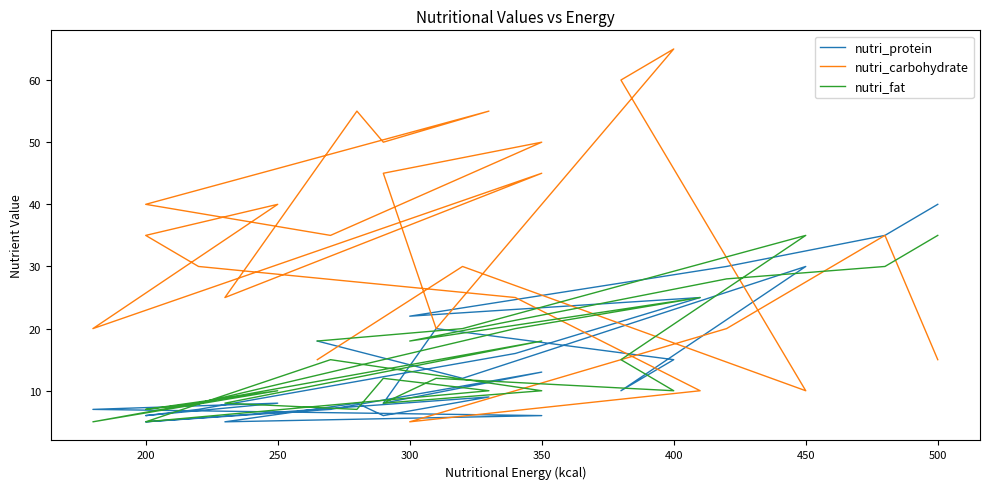

How many interior local valleys does the nutri_carbohydrate series have?

7